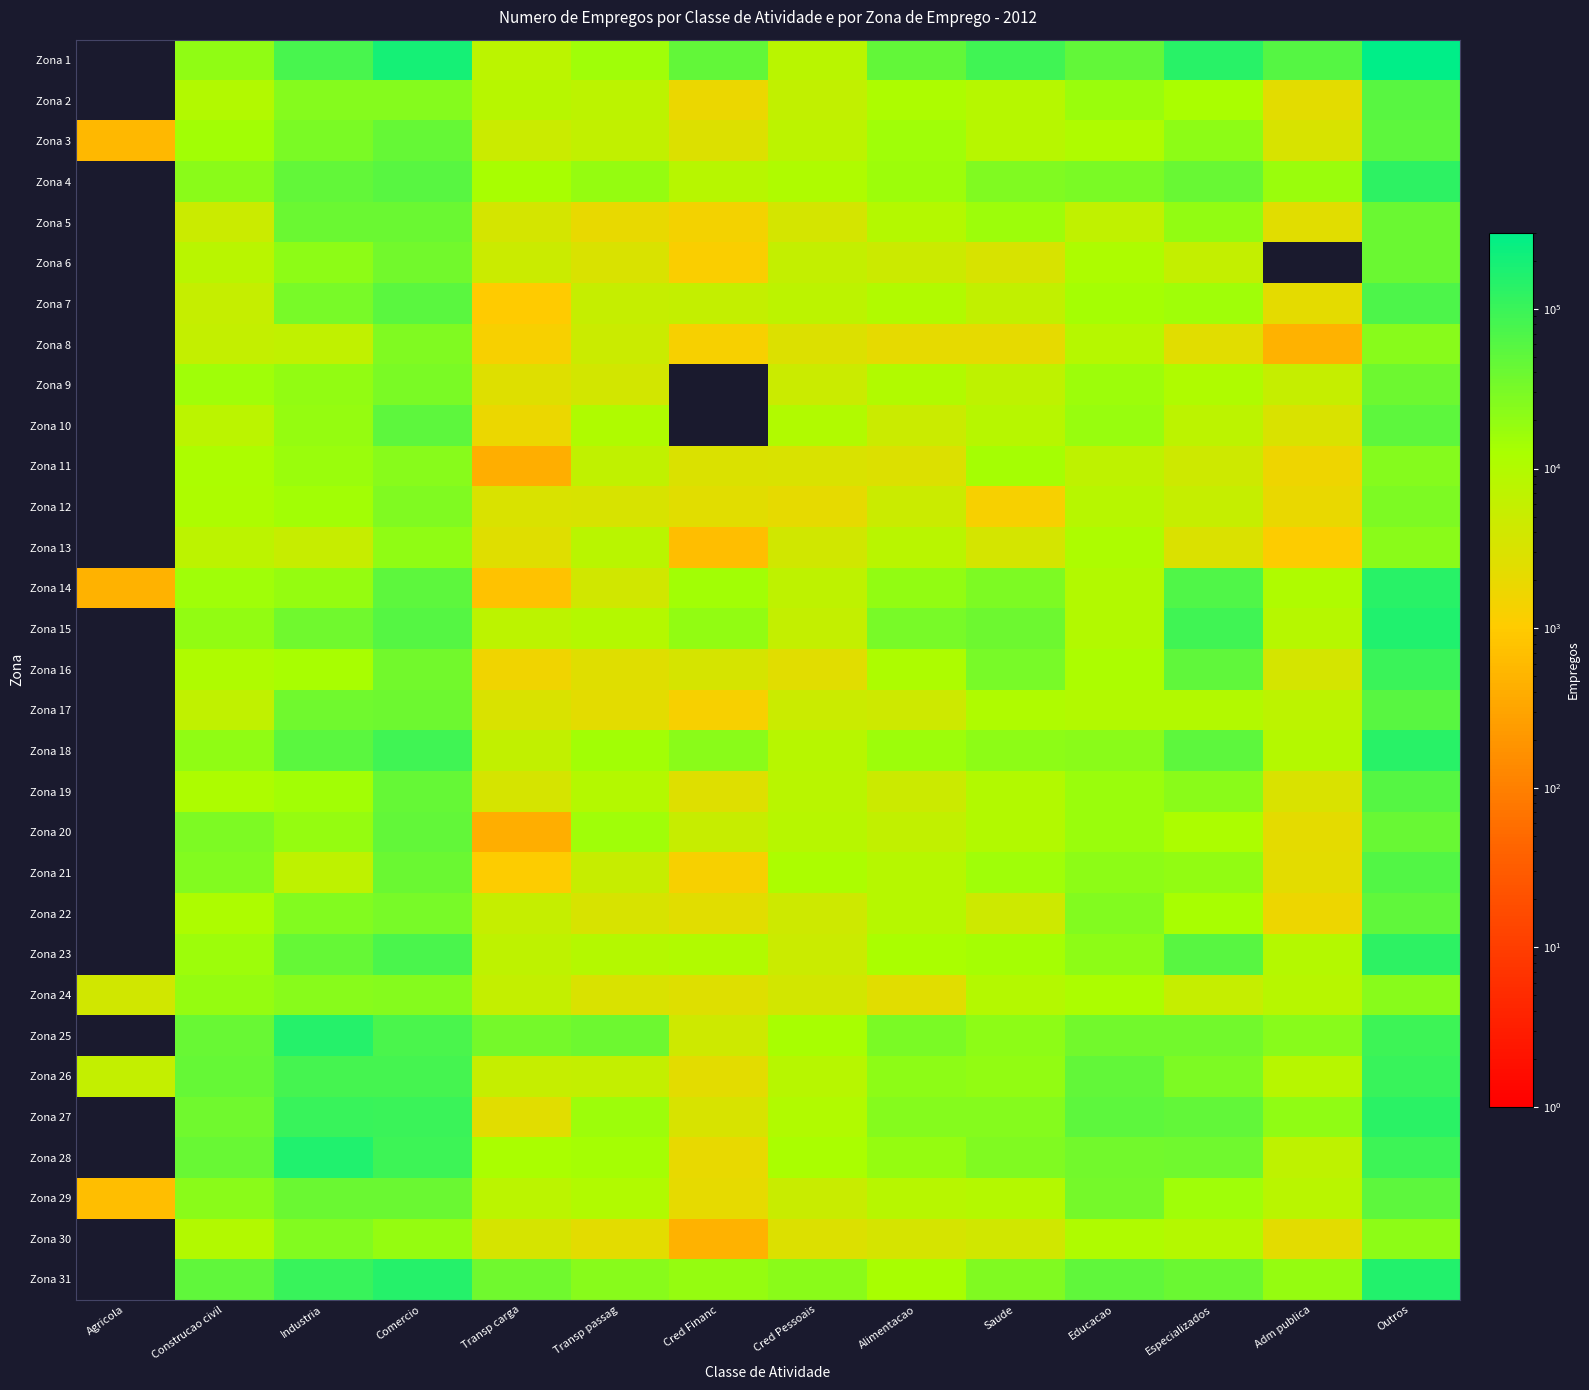

Reading left to right, extract all data points from this chart.

Zona 1: Agricola=0.0	Construcao civil=20534.9	Industria=77969.7	Comercio=197580.6	Transp carga=7832.1	Transp passag=15582.6	Cred Financ=47264.1	Cred Pessoais=8002.0	Alimentacao=46491.6	Saude=89779.2	Educacao=47085.3	Especializados=142829.8	Adm publica=59345.2	Outros=301042.4
Zona 2: Agricola=0.0	Construcao civil=10023.7	Industria=24758.9	Comercio=25166.0	Transp carga=8534.7	Transp passag=7201.4	Cred Financ=1855.0	Cred Pessoais=6324.8	Alimentacao=11421.4	Saude=9022.0	Educacao=16889.3	Especializados=12813.6	Adm publica=2375.7	Outros=57175.7
Zona 3: Agricola=555.2	Construcao civil=14189.2	Industria=29770.0	Comercio=46027.1	Transp carga=5025.6	Transp passag=6185.8	Cred Financ=2842.7	Cred Pessoais=7360.5	Alimentacao=14998.2	Saude=8598.7	Educacao=10689.7	Especializados=21537.0	Adm publica=3395.3	Outros=52524.2
Zona 4: Agricola=0.0	Construcao civil=22426.2	Industria=46747.8	Comercio=58204.4	Transp carga=13320.8	Transp passag=18589.8	Cred Financ=8473.3	Cred Pessoais=10761.6	Alimentacao=15823.1	Saude=27671.1	Educacao=30151.6	Especializados=43075.5	Adm publica=16507.8	Outros=124397.0
Zona 5: Agricola=0.0	Construcao civil=4804.1	Industria=40793.6	Comercio=40808.4	Transp carga=3733.2	Transp passag=1996.3	Cred Financ=1445.3	Cred Pessoais=3684.8	Alimentacao=9318.4	Saude=15780.0	Educacao=6665.6	Especializados=19897.3	Adm publica=2465.5	Outros=40645.2
Zona 6: Agricola=0.0	Construcao civil=8013.9	Industria=21292.4	Comercio=34437.7	Transp carga=4941.4	Transp passag=3093.2	Cred Financ=1164.6	Cred Pessoais=5860.9	Alimentacao=4569.3	Saude=3279.5	Educacao=11609.8	Especializados=6090.7	Adm publica=0.0	Outros=40486.4
Zona 7: Agricola=0.0	Construcao civil=5644.3	Industria=32500.4	Comercio=54445.4	Transp carga=1002.9	Transp passag=5733.9	Cred Financ=6032.8	Cred Pessoais=7271.3	Alimentacao=10326.7	Saude=6408.4	Educacao=13946.9	Especializados=15458.4	Adm publica=2252.6	Outros=70642.7
Zona 8: Agricola=0.0	Construcao civil=6004.8	Industria=6577.2	Comercio=27721.1	Transp carga=1306.1	Transp passag=4966.7	Cred Financ=1281.7	Cred Pessoais=2863.7	Alimentacao=2176.9	Saude=2139.3	Educacao=8716.9	Especializados=2410.3	Adm publica=454.7	Outros=23375.0
Zona 9: Agricola=0.0	Construcao civil=15107.4	Industria=19960.4	Comercio=30394.1	Transp carga=2749.4	Transp passag=3813.1	Cred Financ=0.0	Cred Pessoais=4990.4	Alimentacao=10444.6	Saude=6961.9	Educacao=15998.1	Especializados=11084.5	Adm publica=5794.6	Outros=39286.5
Zona 10: Agricola=0.0	Construcao civil=7758.1	Industria=18713.9	Comercio=52807.9	Transp carga=1858.2	Transp passag=11053.3	Cred Financ=0.0	Cred Pessoais=10288.8	Alimentacao=4836.2	Saude=8257.9	Educacao=18052.9	Especializados=7204.5	Adm publica=3159.8	Outros=51570.0
Zona 11: Agricola=0.0	Construcao civil=11946.1	Industria=17160.7	Comercio=24372.5	Transp carga=410.4	Transp passag=6472.5	Cred Financ=3014.1	Cred Pessoais=3230.7	Alimentacao=2894.8	Saude=13540.6	Educacao=6979.6	Especializados=4361.5	Adm publica=1647.9	Outros=24908.5
Zona 12: Agricola=0.0	Construcao civil=11368.4	Industria=14223.1	Comercio=27691.5	Transp carga=3083.9	Transp passag=3380.5	Cred Financ=2440.4	Cred Pessoais=2076.9	Alimentacao=4949.7	Saude=1293.5	Educacao=8593.1	Especializados=5593.8	Adm publica=1943.0	Outros=28374.0
Zona 13: Agricola=0.0	Construcao civil=7419.5	Industria=5450.4	Comercio=20513.7	Transp carga=2532.7	Transp passag=7901.2	Cred Financ=674.5	Cred Pessoais=4047.0	Alimentacao=7855.4	Saude=3741.1	Educacao=11628.5	Especializados=2938.3	Adm publica=1084.9	Outros=22474.4
Zona 14: Agricola=454.7	Construcao civil=15586.8	Industria=18666.3	Comercio=51403.0	Transp carga=748.9	Transp passag=4092.8	Cred Financ=14599.3	Cred Pessoais=7098.5	Alimentacao=19705.3	Saude=29192.1	Educacao=9955.6	Especializados=66874.2	Adm publica=10691.9	Outros=143653.6
Zona 15: Agricola=0.0	Construcao civil=19600.9	Industria=36437.4	Comercio=60230.1	Transp carga=7126.2	Transp passag=9254.8	Cred Financ=19414.3	Cred Pessoais=6118.0	Alimentacao=32209.9	Saude=39546.7	Educacao=9912.3	Especializados=89525.4	Adm publica=9061.8	Outros=164269.6
Zona 16: Agricola=0.0	Construcao civil=10611.6	Industria=13271.4	Comercio=35804.0	Transp carga=1577.3	Transp passag=2549.3	Cred Financ=3409.9	Cred Pessoais=2429.4	Alimentacao=11163.9	Saude=32770.2	Educacao=11878.4	Especializados=49993.0	Adm publica=3630.1	Outros=99367.5
Zona 17: Agricola=0.0	Construcao civil=6765.0	Industria=37065.2	Comercio=38693.5	Transp carga=3106.5	Transp passag=2399.9	Cred Financ=1296.8	Cred Pessoais=5033.9	Alimentacao=4547.5	Saude=10894.8	Educacao=9992.2	Especializados=9809.8	Adm publica=7418.9	Outros=57329.1
Zona 18: Agricola=0.0	Construcao civil=20233.5	Industria=55172.7	Comercio=87960.6	Transp carga=6294.4	Transp passag=14261.1	Cred Financ=22505.7	Cred Pessoais=8396.2	Alimentacao=15939.0	Saude=21148.1	Educacao=22737.5	Especializados=51535.8	Adm publica=9504.3	Outros=143116.8
Zona 19: Agricola=0.0	Construcao civil=11582.4	Industria=14525.3	Comercio=45448.9	Transp carga=3441.1	Transp passag=9530.2	Cred Financ=2665.6	Cred Pessoais=7962.0	Alimentacao=4659.5	Saude=10028.3	Educacao=17057.6	Especializados=22638.9	Adm publica=3086.8	Outros=61405.6
Zona 20: Agricola=0.0	Construcao civil=28298.0	Industria=18714.2	Comercio=48052.5	Transp carga=410.4	Transp passag=14951.7	Cred Financ=5329.7	Cred Pessoais=8370.0	Alimentacao=6247.2	Saude=9606.8	Educacao=16575.7	Especializados=11786.1	Adm publica=2218.2	Outros=43710.8
Zona 21: Agricola=0.0	Construcao civil=26007.9	Industria=6848.9	Comercio=41490.3	Transp carga=1090.5	Transp passag=5445.4	Cred Financ=1328.3	Cred Pessoais=11846.9	Alimentacao=8694.6	Saude=15081.7	Educacao=21286.4	Especializados=19463.0	Adm publica=2316.7	Outros=62662.5
Zona 22: Agricola=0.0	Construcao civil=11523.8	Industria=26002.8	Comercio=32601.6	Transp carga=5757.1	Transp passag=3397.3	Cred Financ=2438.2	Cred Pessoais=4443.1	Alimentacao=8952.3	Saude=4495.5	Educacao=26798.6	Especializados=12975.9	Adm publica=1721.9	Outros=50583.5
Zona 23: Agricola=0.0	Construcao civil=16218.4	Industria=44629.4	Comercio=74356.5	Transp carga=7077.3	Transp passag=9373.6	Cred Financ=10223.6	Cred Pessoais=4858.5	Alimentacao=12322.9	Saude=13849.2	Educacao=21580.9	Especializados=58866.4	Adm publica=9134.7	Outros=130138.0
Zona 24: Agricola=4055.7	Construcao civil=18684.1	Industria=24108.0	Comercio=24892.0	Transp carga=5842.7	Transp passag=3150.6	Cred Financ=2727.4	Cred Pessoais=3780.8	Alimentacao=2520.5	Saude=9451.9	Educacao=11997.3	Especializados=5671.1	Adm publica=8595.6	Outros=23982.4
Zona 25: Agricola=0.0	Construcao civil=43755.0	Industria=147572.2	Comercio=75553.2	Transp carga=33235.9	Transp passag=39459.0	Cred Financ=4425.2	Cred Pessoais=12940.2	Alimentacao=30449.6	Saude=21940.6	Educacao=34502.2	Especializados=35279.6	Adm publica=23918.4	Outros=96652.2
Zona 26: Agricola=6009.9	Construcao civil=44083.6	Industria=80876.0	Comercio=82465.5	Transp carga=5598.9	Transp passag=6009.9	Cred Financ=2404.0	Cred Pessoais=8413.8	Alimentacao=21108.1	Saude=19867.5	Educacao=47424.1	Especializados=28492.4	Adm publica=8350.2	Outros=102750.4
Zona 27: Agricola=0.0	Construcao civil=36976.0	Industria=103655.2	Comercio=99924.9	Transp carga=2440.4	Transp passag=15679.7	Cred Financ=3268.4	Cred Pessoais=10162.3	Alimentacao=24826.5	Saude=25226.2	Educacao=53499.0	Especializados=46534.6	Adm publica=20186.6	Outros=135625.9
Zona 28: Agricola=0.0	Construcao civil=42144.8	Industria=161773.6	Comercio=96555.9	Transp carga=12240.7	Transp passag=13868.7	Cred Financ=1987.7	Cred Pessoais=12618.7	Alimentacao=18384.9	Saude=27096.0	Educacao=35886.0	Especializados=37250.7	Adm publica=6965.5	Outros=94301.9
Zona 29: Agricola=698.2	Construcao civil=22221.7	Industria=40652.2	Comercio=41078.8	Transp carga=7679.9	Transp passag=10059.4	Cred Financ=2094.5	Cred Pessoais=5181.4	Alimentacao=8378.1	Saude=9247.1	Educacao=33137.0	Especializados=15427.8	Adm publica=7974.1	Outros=52434.4
Zona 30: Agricola=0.0	Construcao civil=9752.1	Industria=25622.2	Comercio=18995.8	Transp carga=3498.2	Transp passag=2334.9	Cred Financ=467.0	Cred Pessoais=2801.9	Alimentacao=3563.0	Saude=3951.6	Educacao=10619.7	Especializados=9154.9	Adm publica=2334.9	Outros=21831.7
Zona 31: Agricola=0.0	Construcao civil=51004.5	Industria=106476.6	Comercio=150594.5	Transp carga=37057.3	Transp passag=23675.4	Cred Financ=18393.0	Cred Pessoais=22194.3	Alimentacao=12923.3	Saude=27850.7	Educacao=50326.8	Especializados=40564.6	Adm publica=18272.2	Outros=157886.7